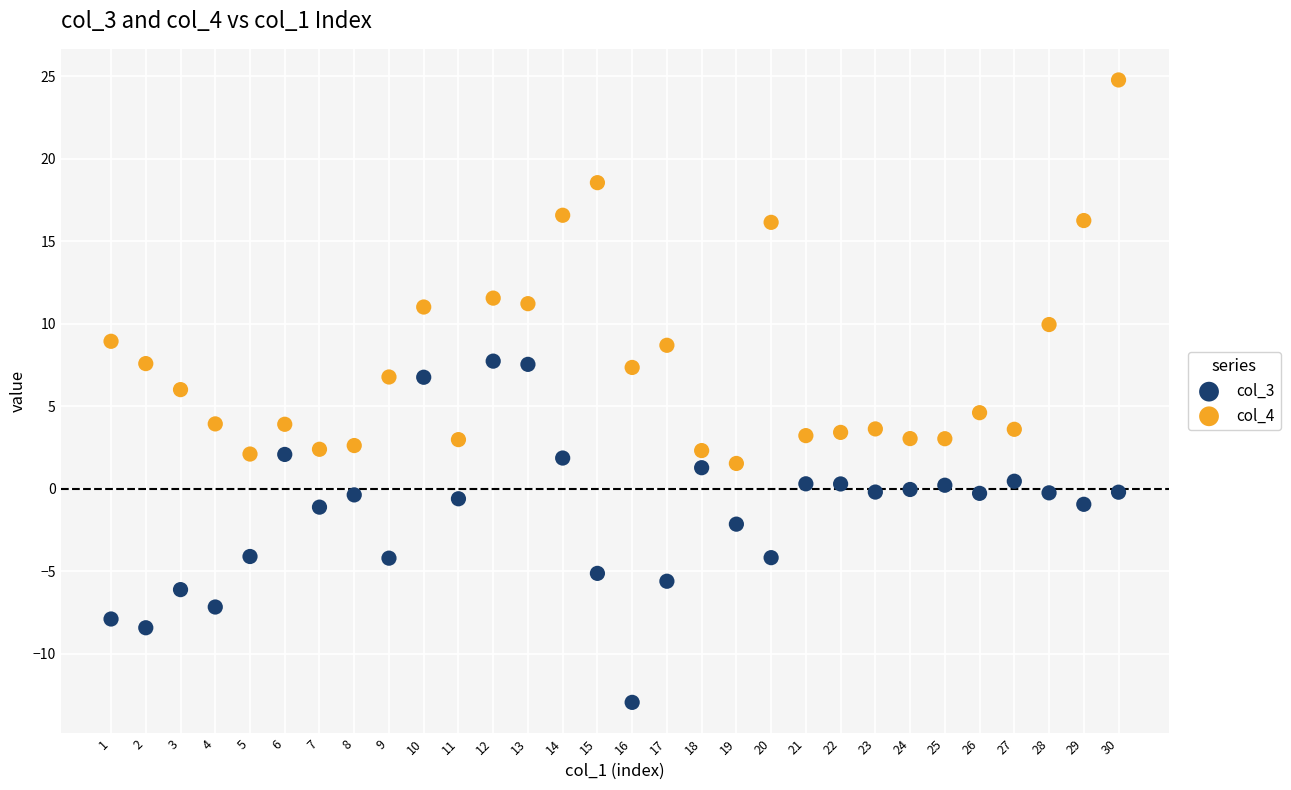

Across all data points, what is the range of Y values (max minus min)?

37.7